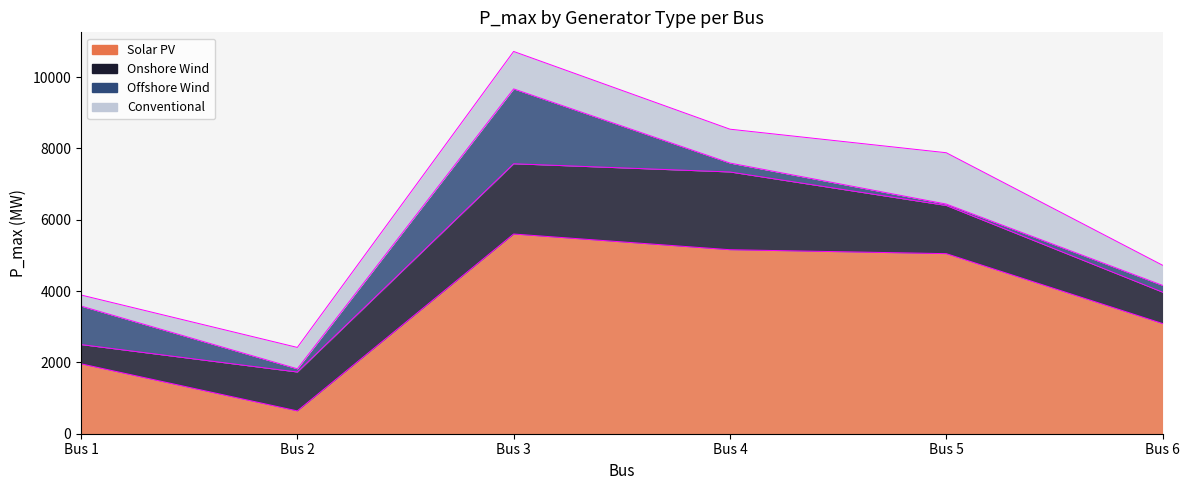

What is the sum of the Solar PV values at Bus 6 and Bus 5?

8140